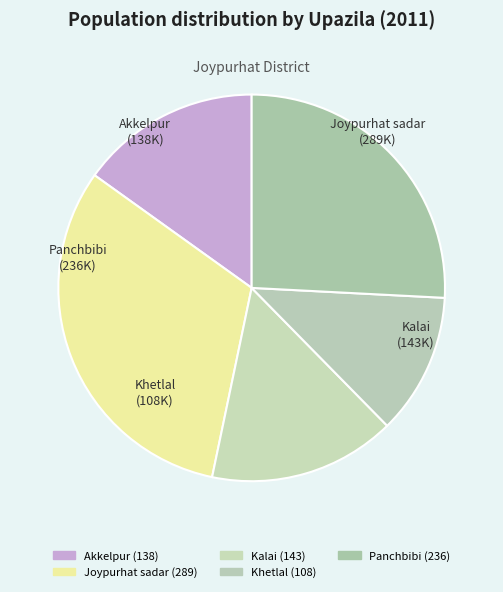

What is the largest slice in the pie chart?

Joypurhat sadar